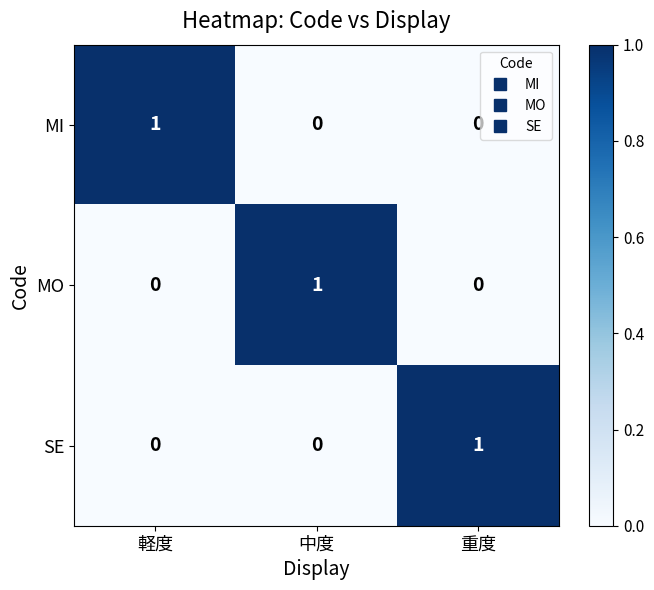

Reading left to right, what are all the values shown in this chart?

MI: 1	0	0
MO: 0	1	0
SE: 0	0	1